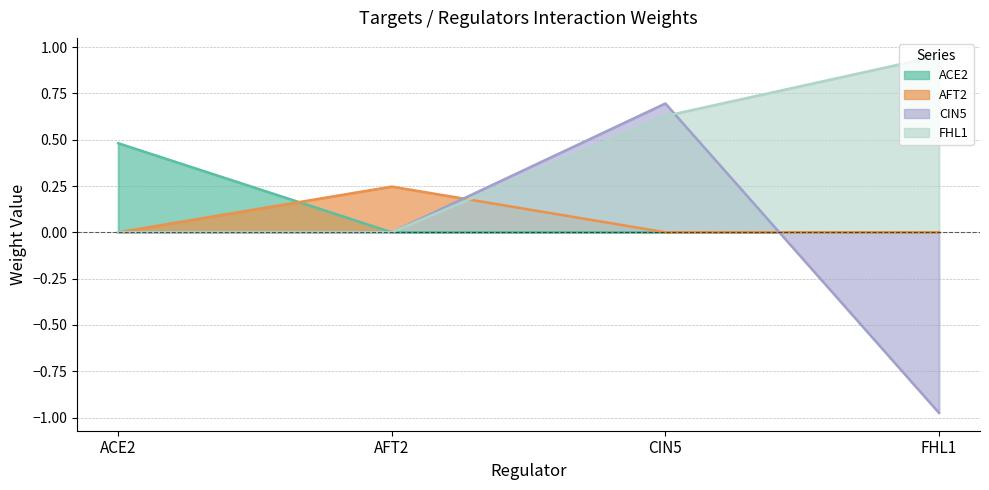

Between ACE2 and FHL1, which series saw the biggest shift?

CIN5